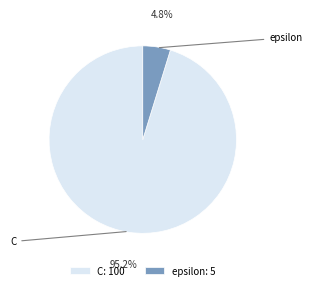

How many slices are in this pie chart?

2